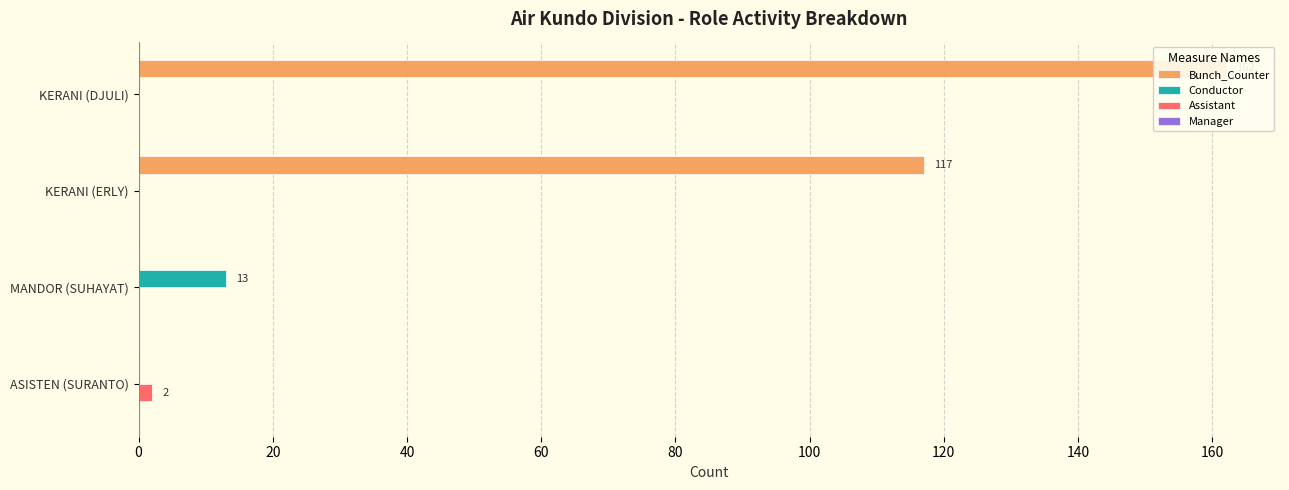

How many data points in Bunch_Counter are less than 117?

2